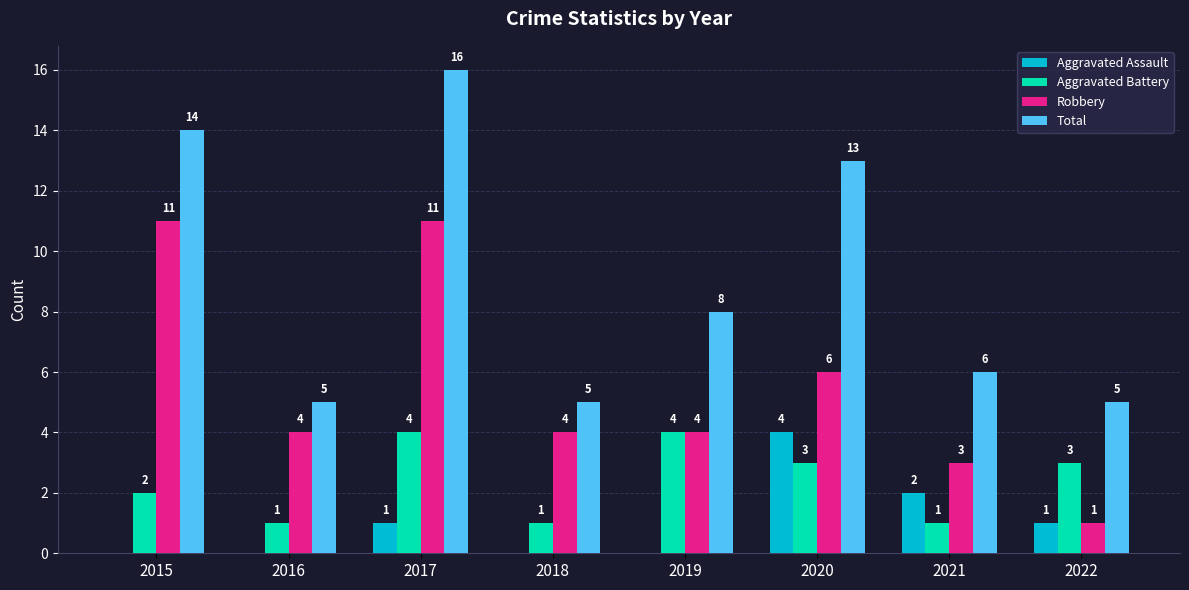

Reading left to right, what are all the values shown in this chart?

Aggravated Assault: 2015=0	2016=0	2017=1	2018=0	2019=0	2020=4	2021=2	2022=1
Aggravated Battery: 2015=2	2016=1	2017=4	2018=1	2019=4	2020=3	2021=1	2022=3
Robbery: 2015=11	2016=4	2017=11	2018=4	2019=4	2020=6	2021=3	2022=1
Total: 2015=14	2016=5	2017=16	2018=5	2019=8	2020=13	2021=6	2022=5